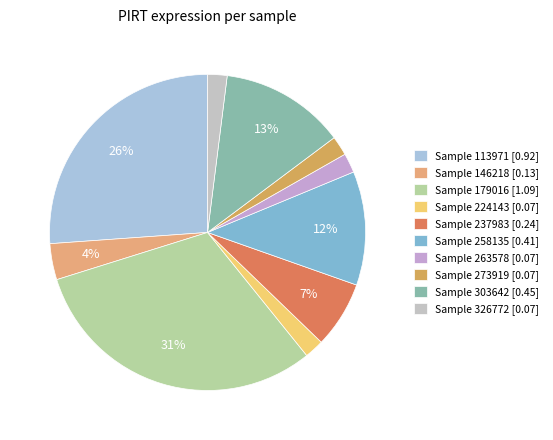

To the nearest percent, what is the difference between the largest and smallest slice percentages?

29%